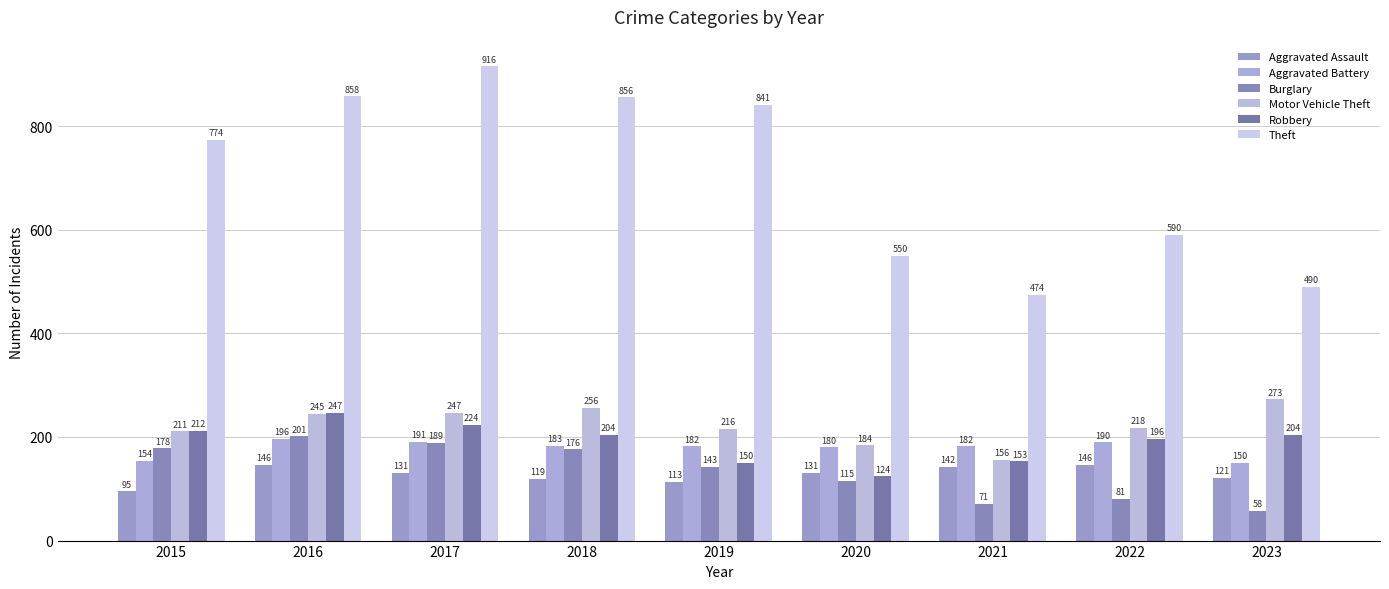

Are the bars horizontal?

No